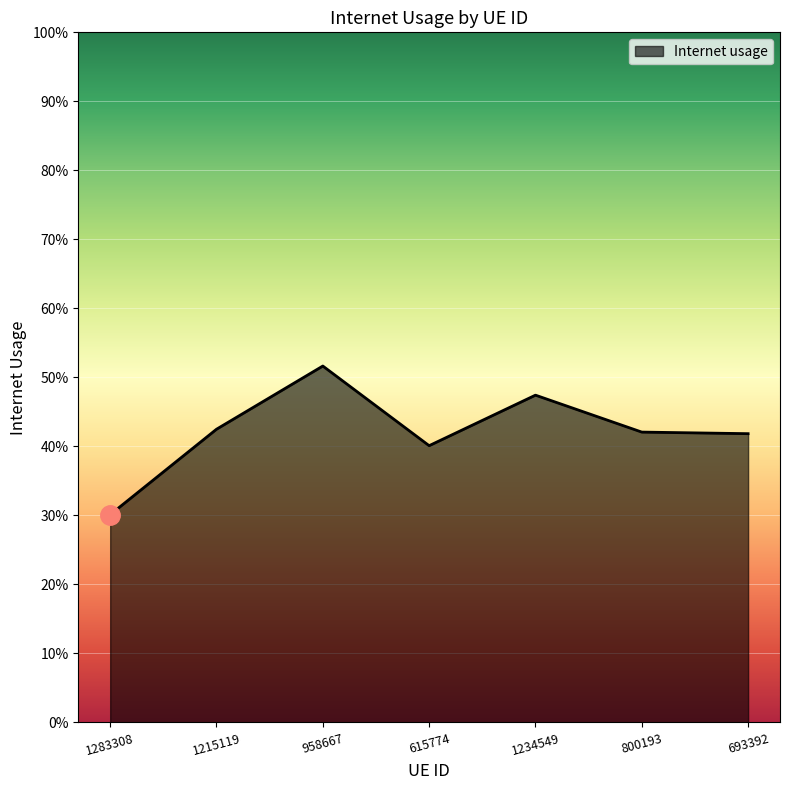

Is this an area chart (filled region under the line)?

Yes